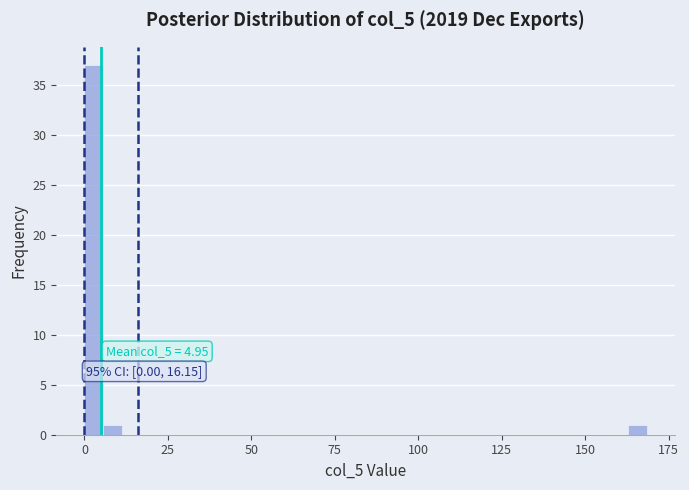

Read against the x-axis, roughly where is the centre of the tallest bar?

5